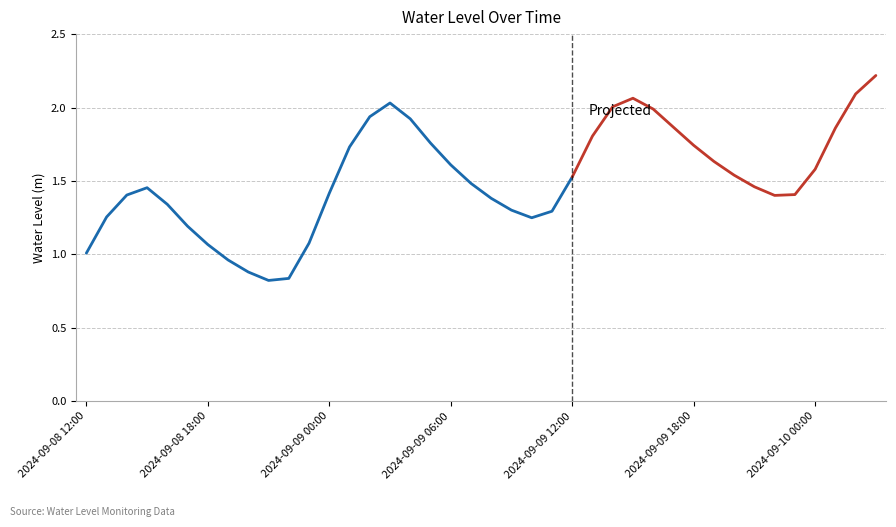

What is the change in value from 2024-09-09 06:00 to 2024-09-09 12:00?

-0.1